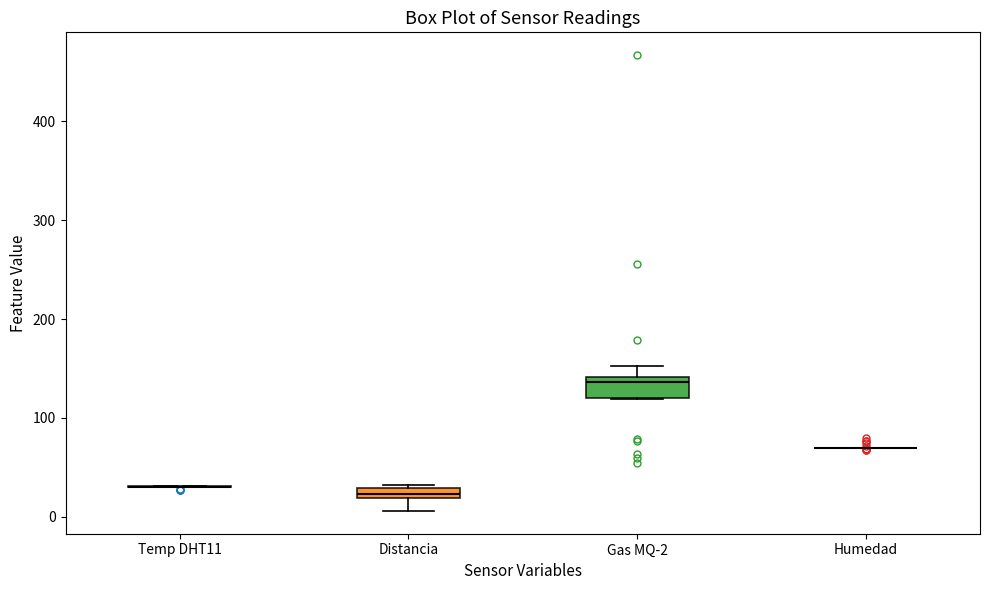

Where is the lower edge of the box for Gas MQ-2 on the y-axis? The values are not printed on the chart, so give them approximately, as read against the axis.

120